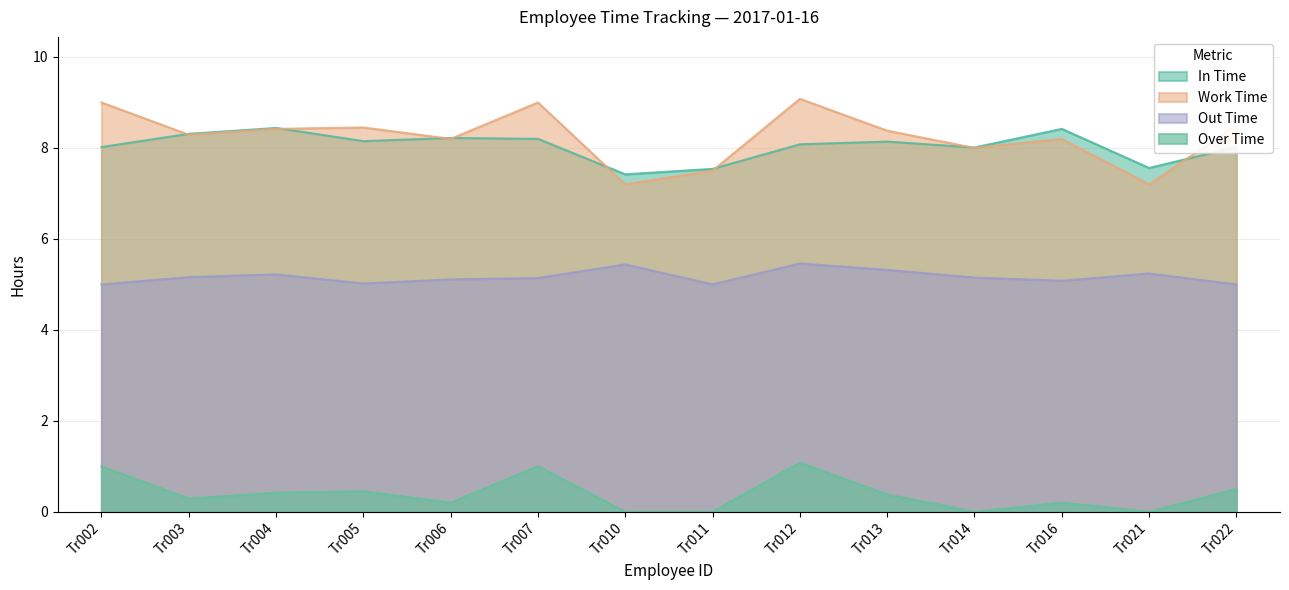

What is the greatest value displayed?

9.1